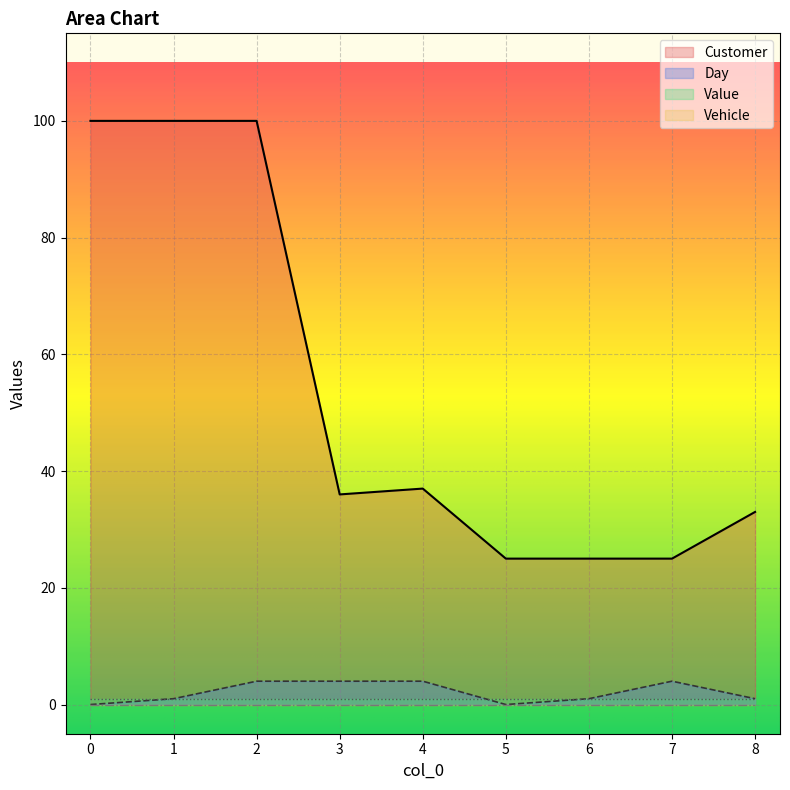

True or false: Customer has a value of 25 at 6.

True